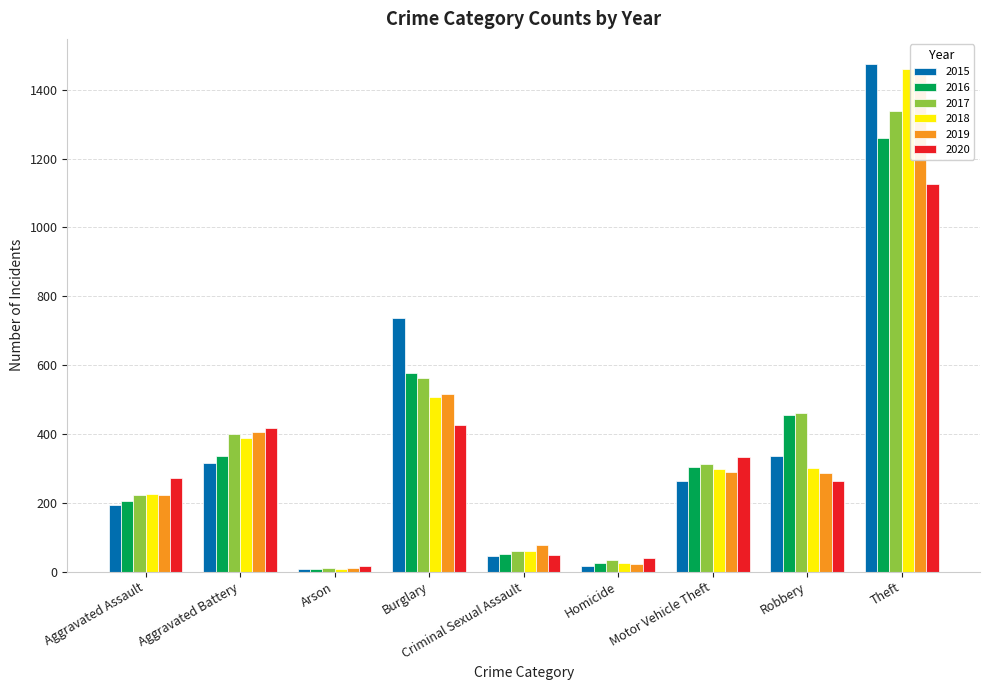

What is the difference between the highest and lowest values at Criminal Sexual Assault?

31